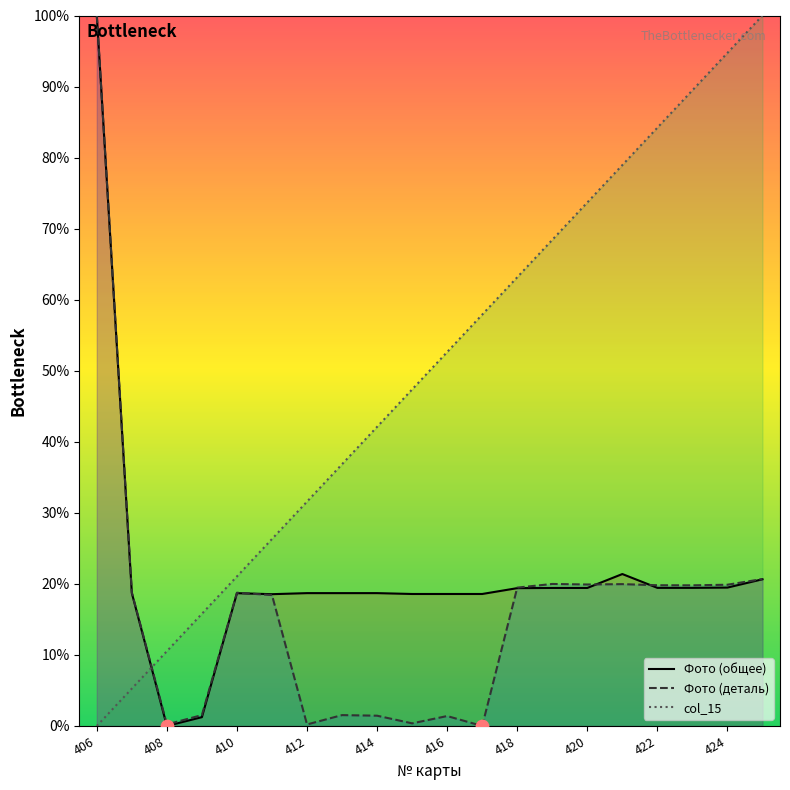

At how many categories does at least one series exceed 2?

20